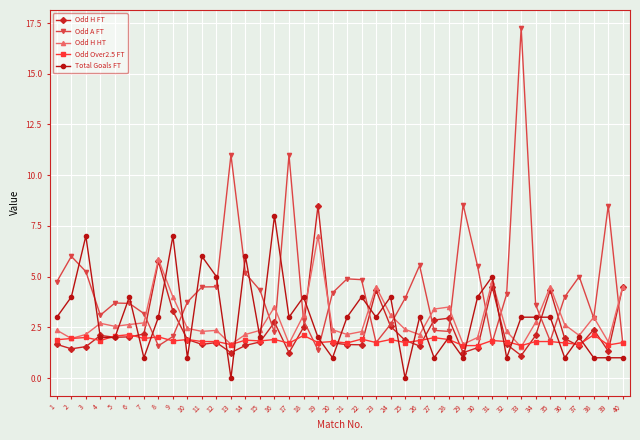

What is the difference between the highest and lowest values at 16?

6.1